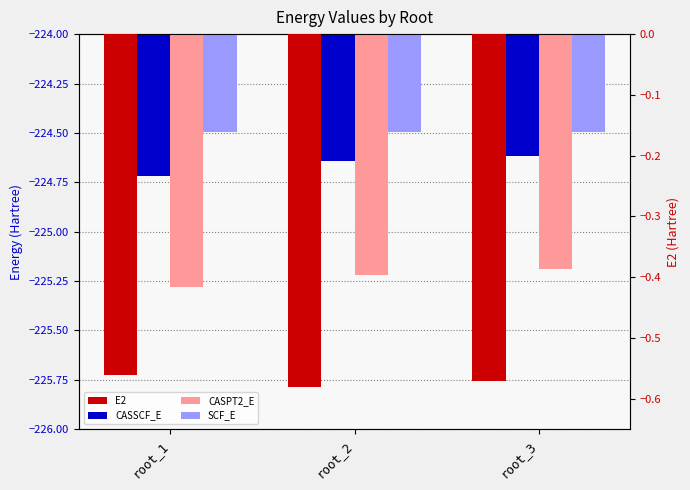

What is the spread (max minus min) of values at root_2?

224.6